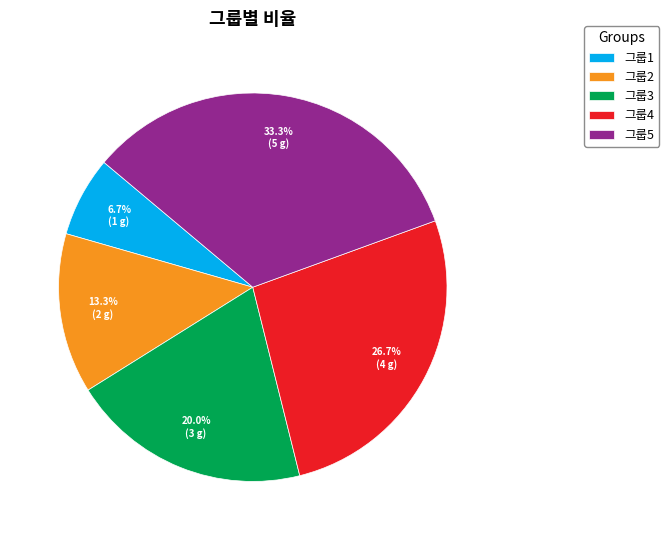

What is the largest slice in the pie chart?

그룹5